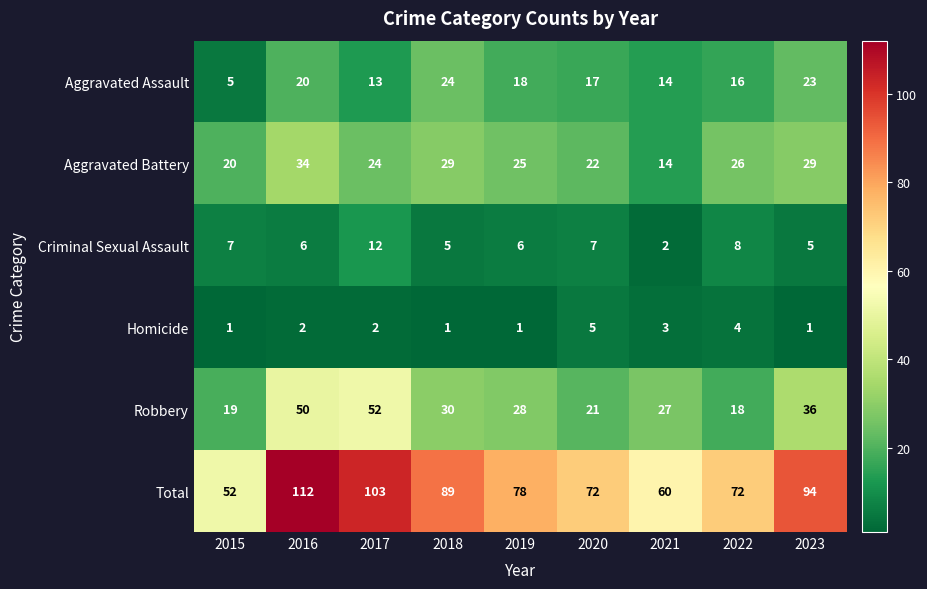

At which label is Aggravated Assault closest to 14?

2021